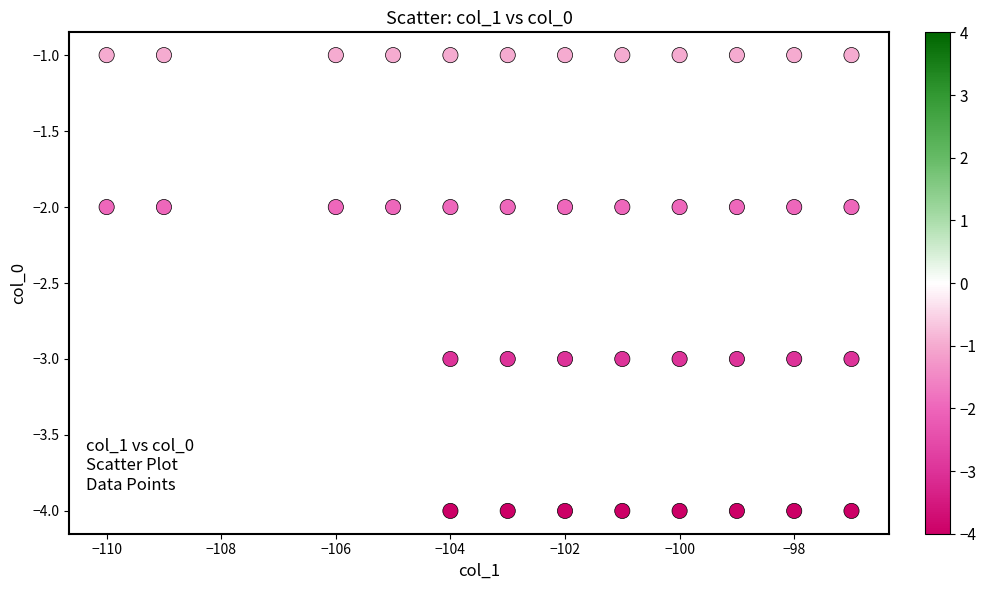

What is the range of Y values (max minus min)?

3